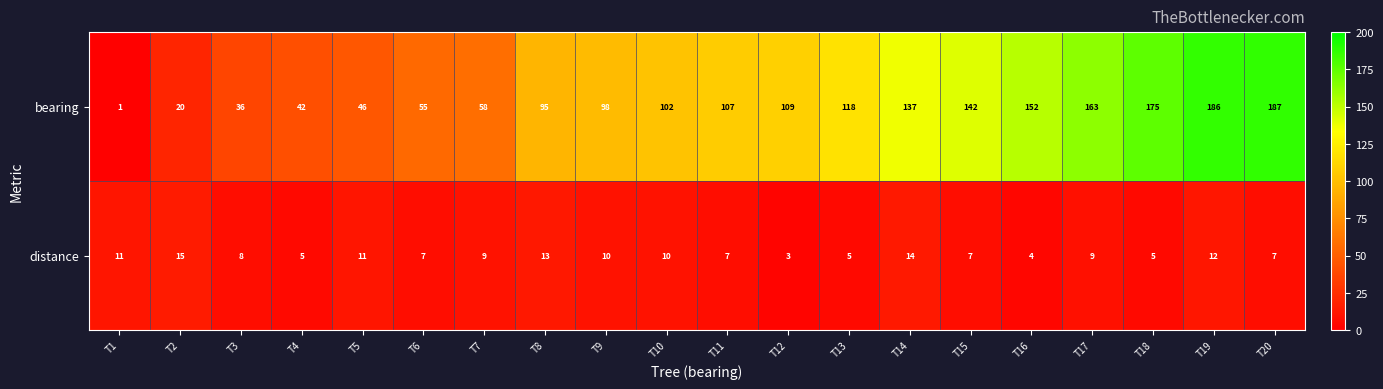

At which category is the sum across all series the highest?

T19